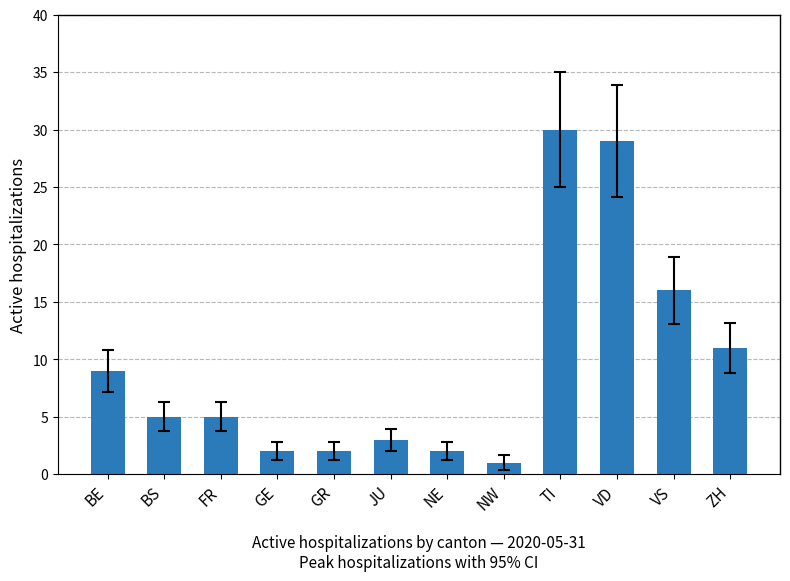

Read the value at GE.

2